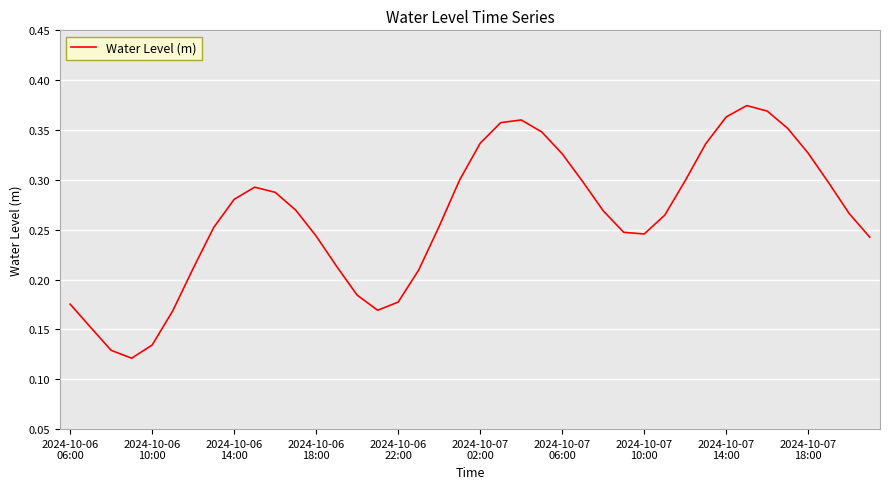

Reading left to right, list all the values displayed in this chart.

0.2	0.2	0.1	0.1	0.1	0.2	0.2	0.3	0.3	0.3	0.3	0.3	0.2	0.2	0.2	0.2	0.2	0.2	0.3	0.3	0.3	0.4	0.4	0.3	0.3	0.3	0.3	0.2	0.2	0.3	0.3	0.3	0.4	0.4	0.4	0.4	0.3	0.3	0.3	0.2